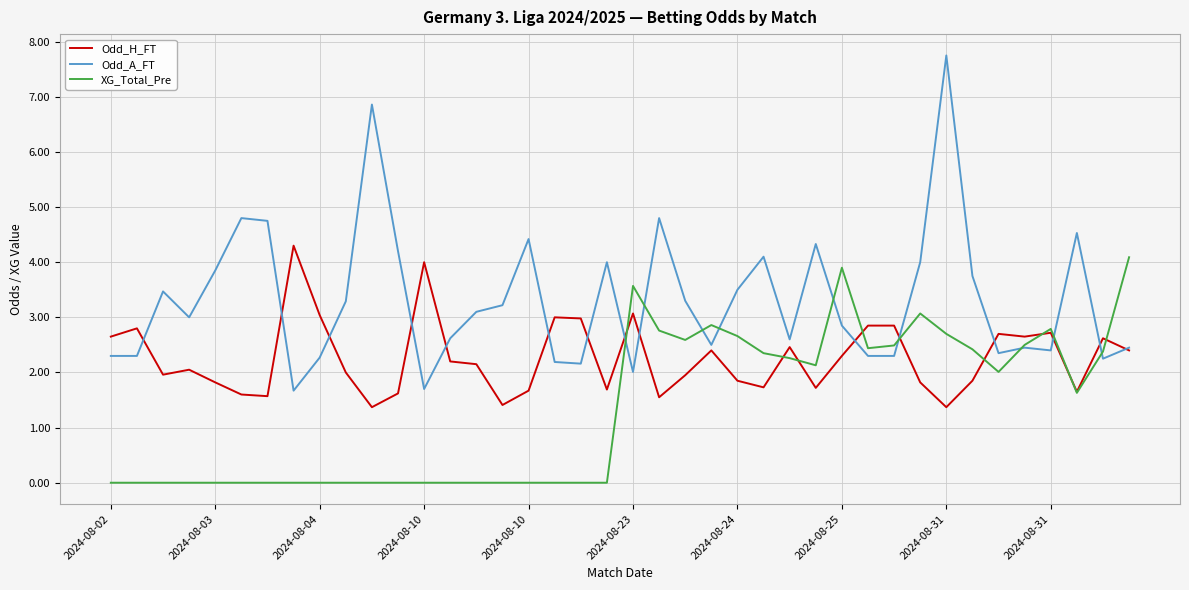

Which series has the largest total across all categories?

Odd_A_FT